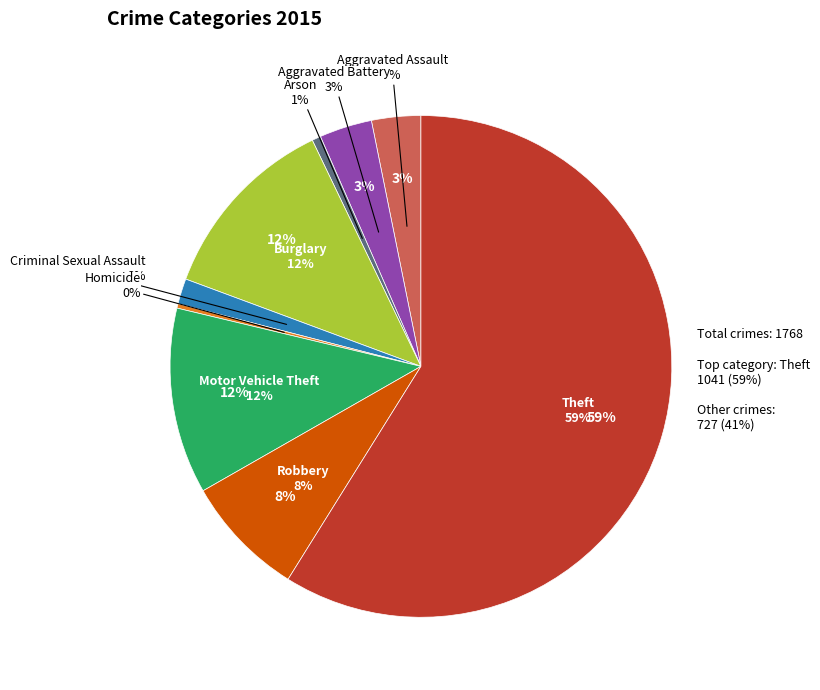

What percentage is the Theft slice, to the nearest percent?

59%